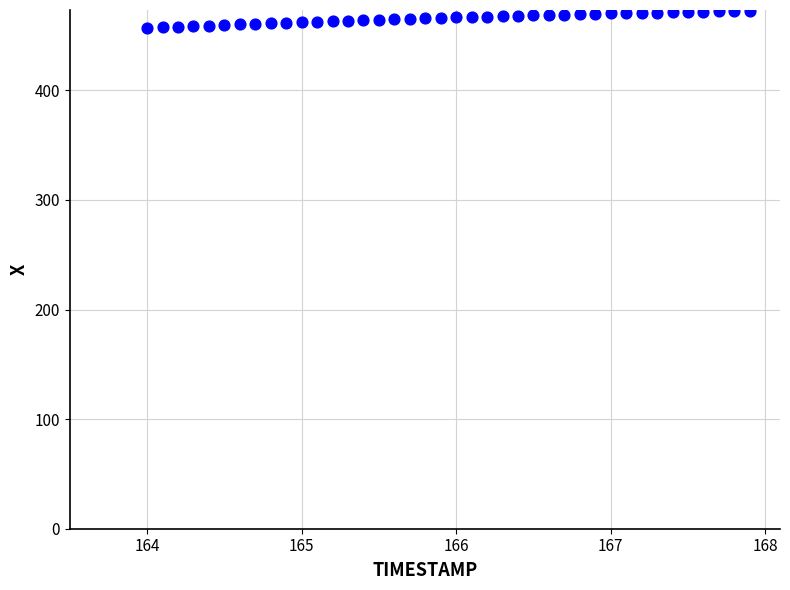

What is the range of X values (max minus min)?

3.9